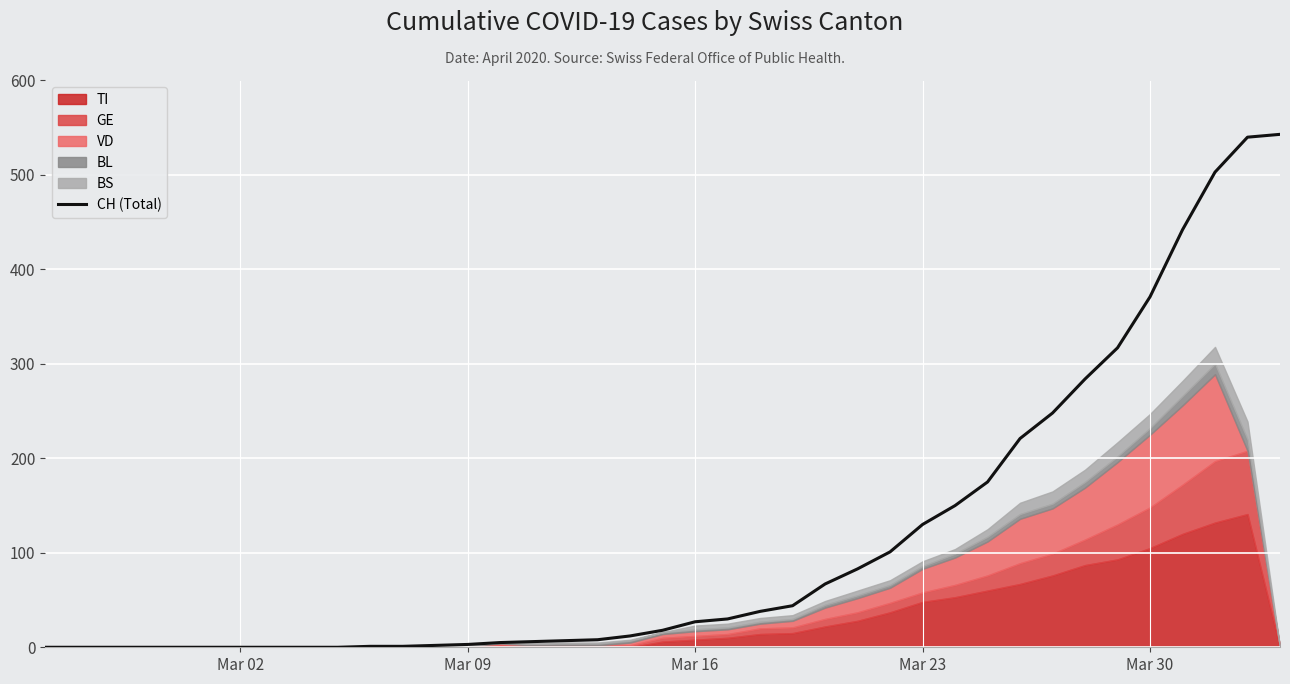

How many data points does each series have?

39